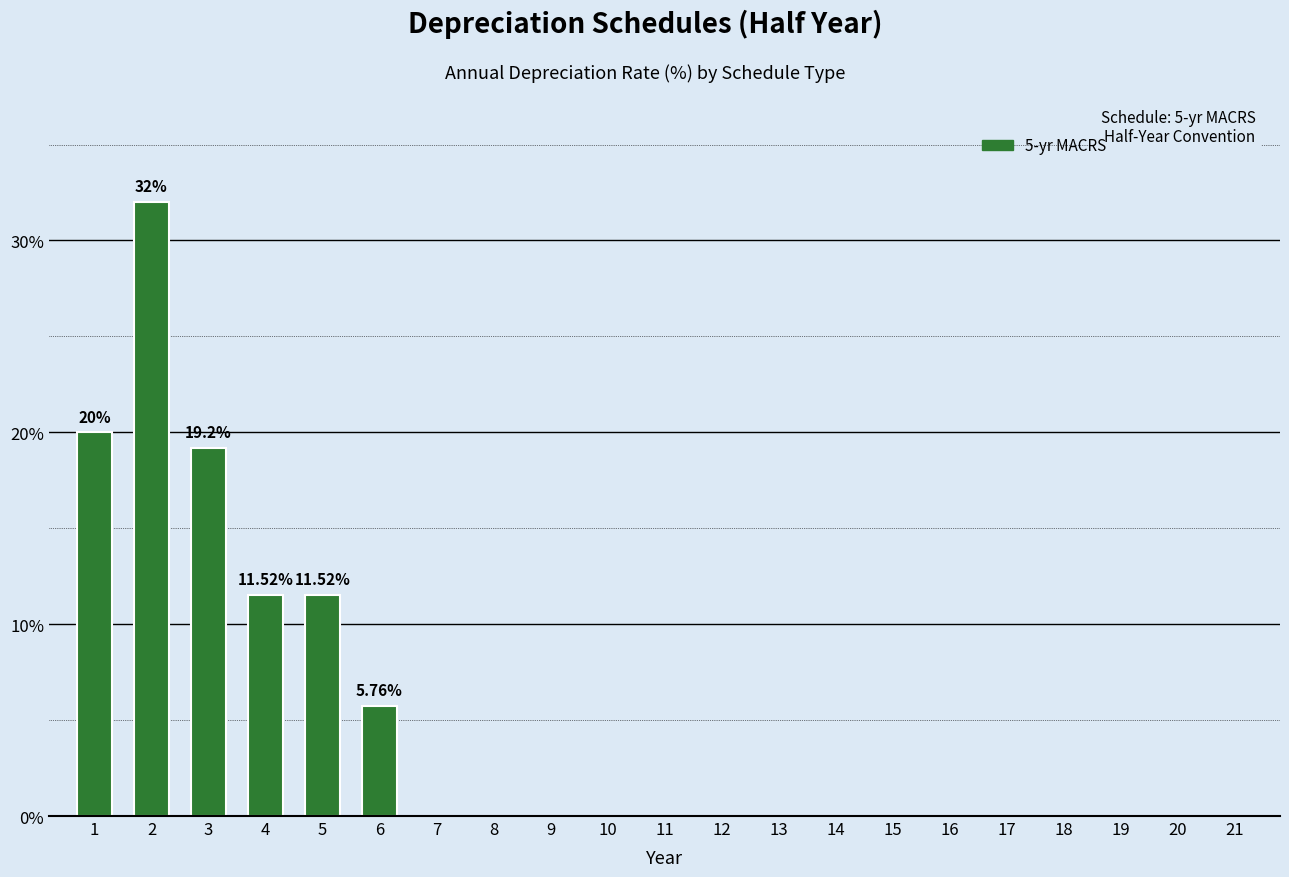

Between 5 and 8, which is larger?

5